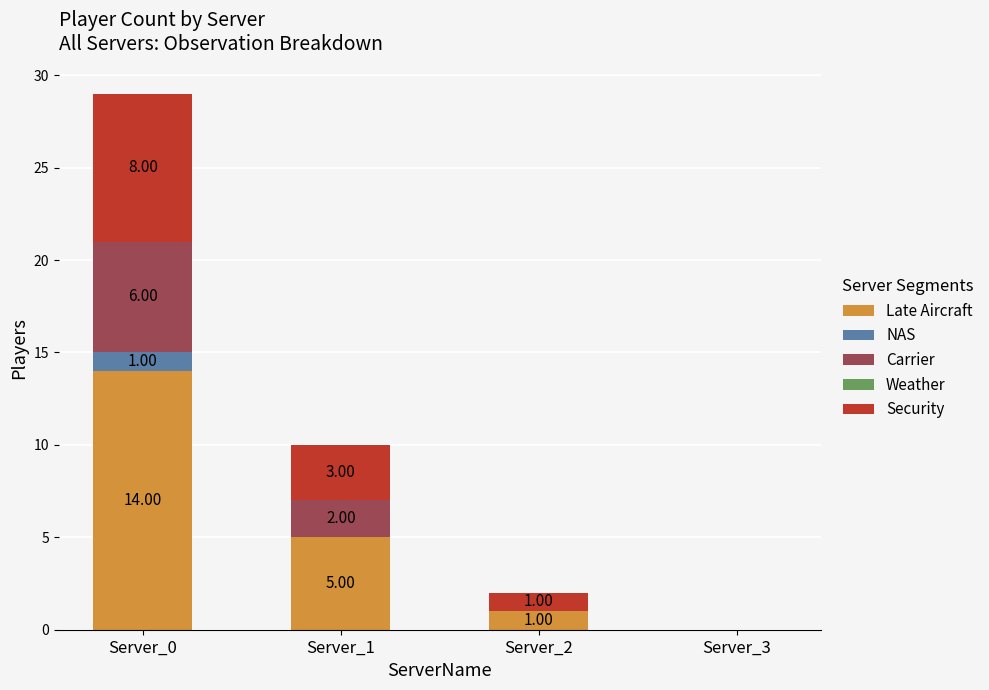

How many distinct data groups are displayed?

4